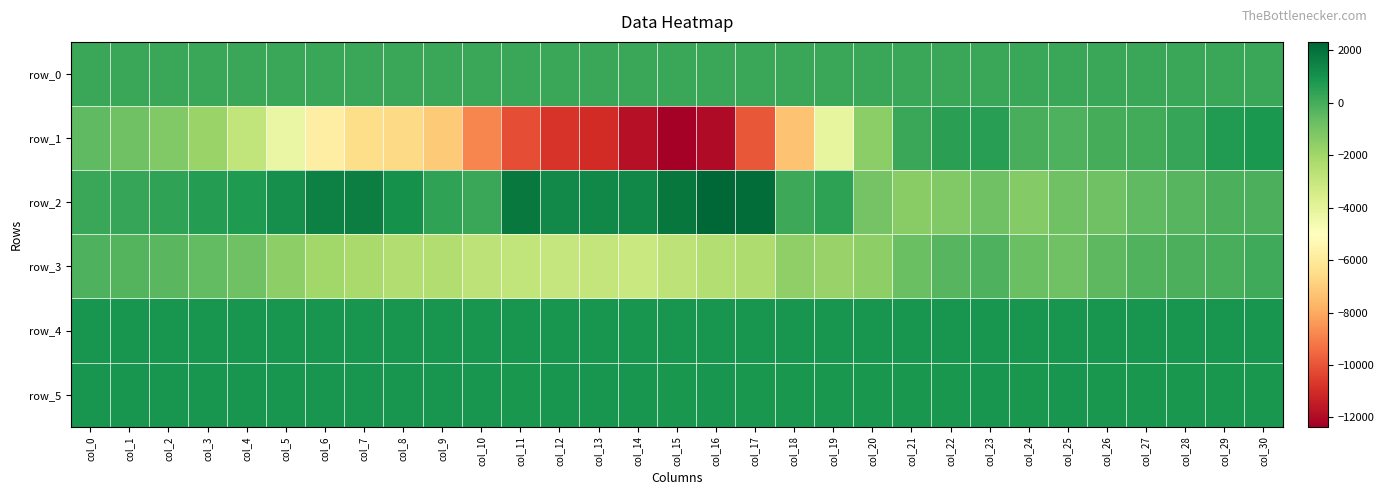

True or false: row_2 has a value of 1021.0 at col_8.

True